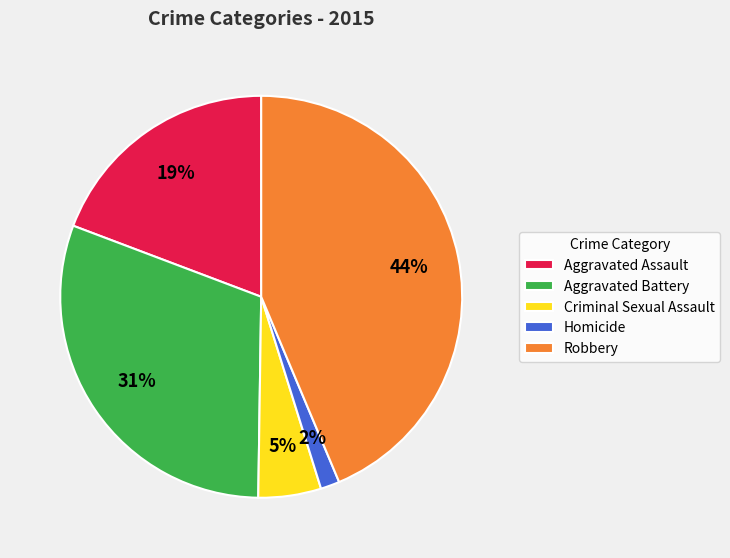

Does any single category account for the majority?

No